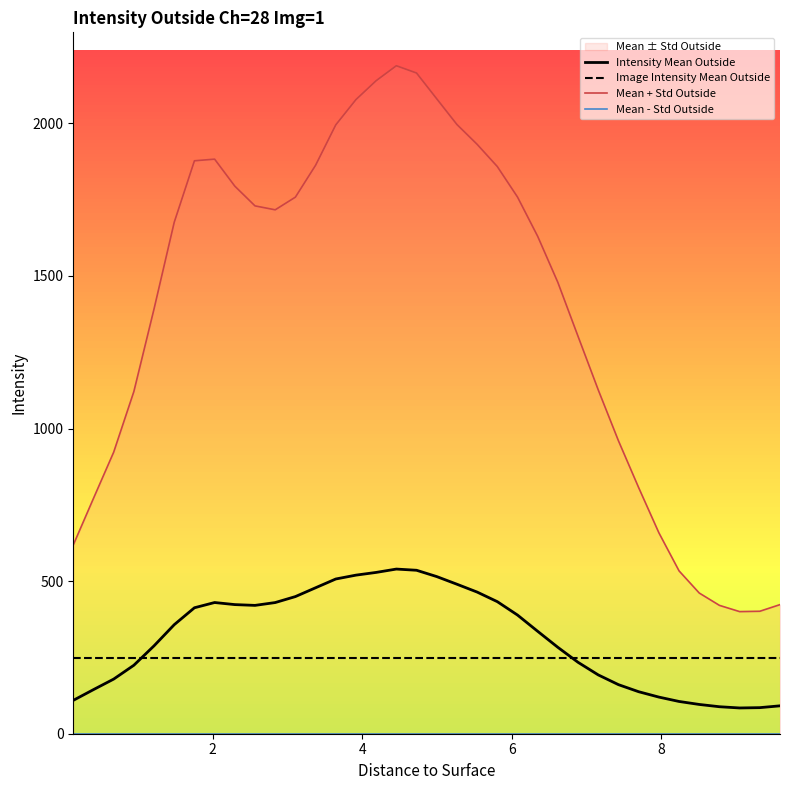

What is the maximum value for Image Intensity Mean Outside?

249.6